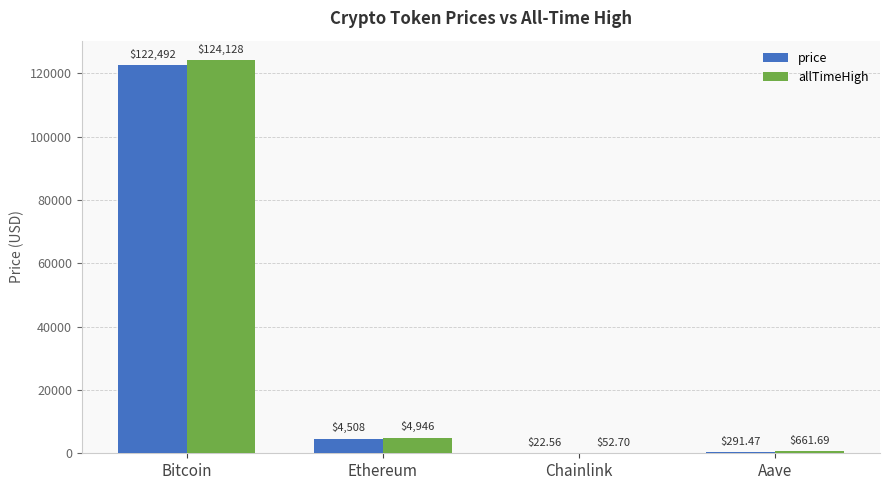

What value does the price series have at Ethereum?

4508.2